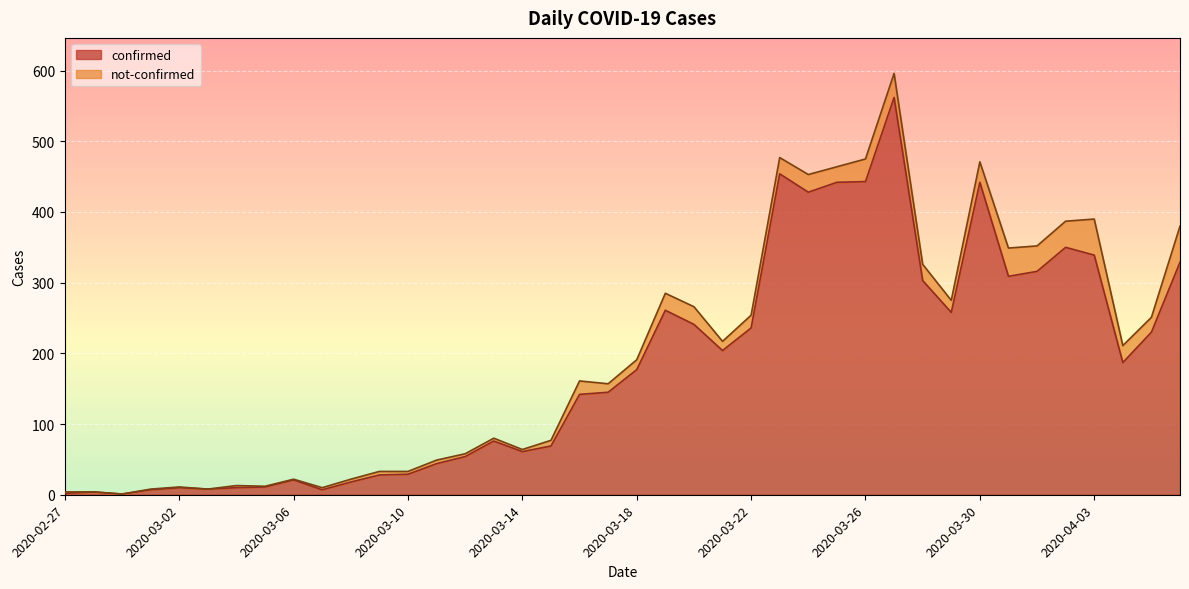

Does the chart display data point markers on the line(s)?

No